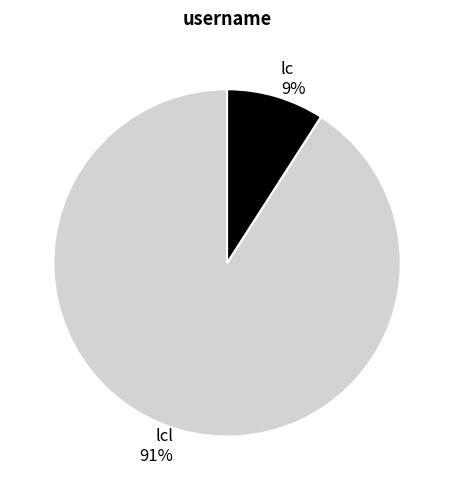

What is the majority slice?

lcl